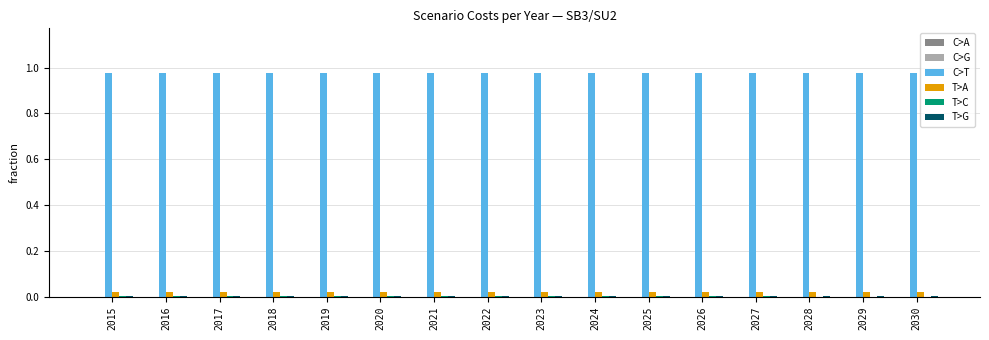

Which series has the largest total across all categories?

C>T